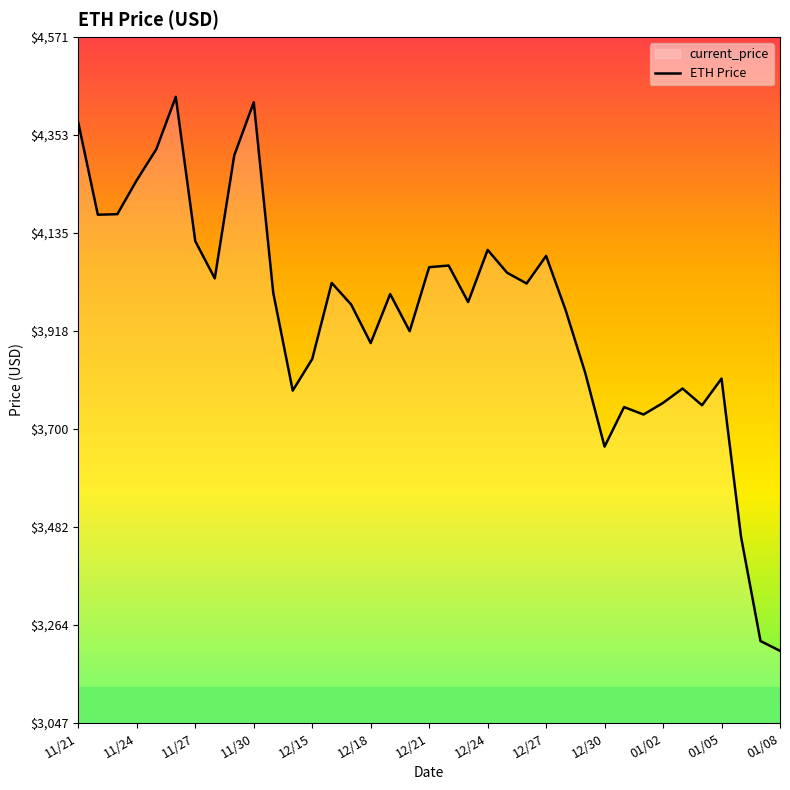

What is the smallest value displayed?

3206.9